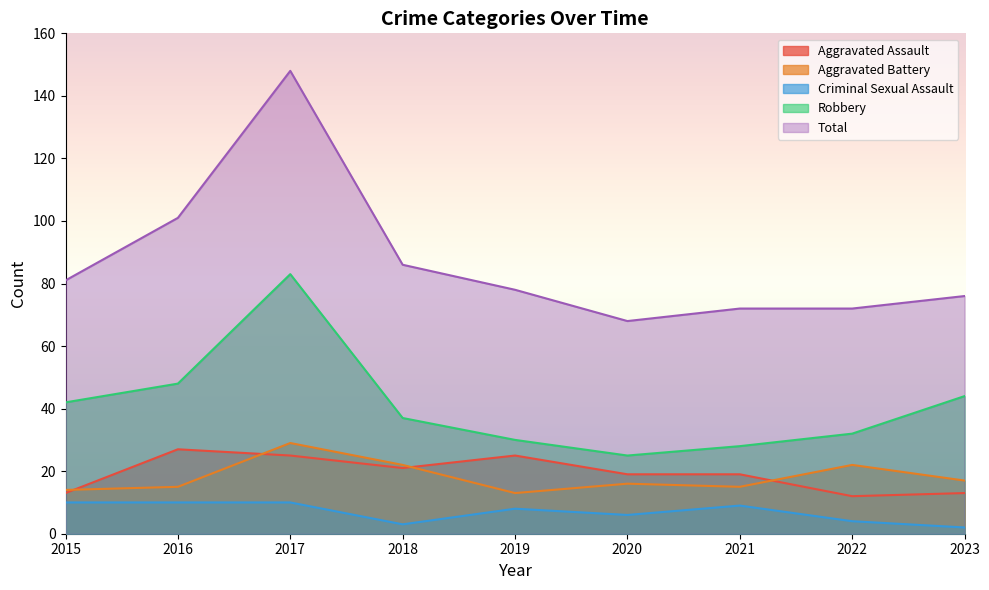

Which series changed the most between 2015 and 2020?

Robbery